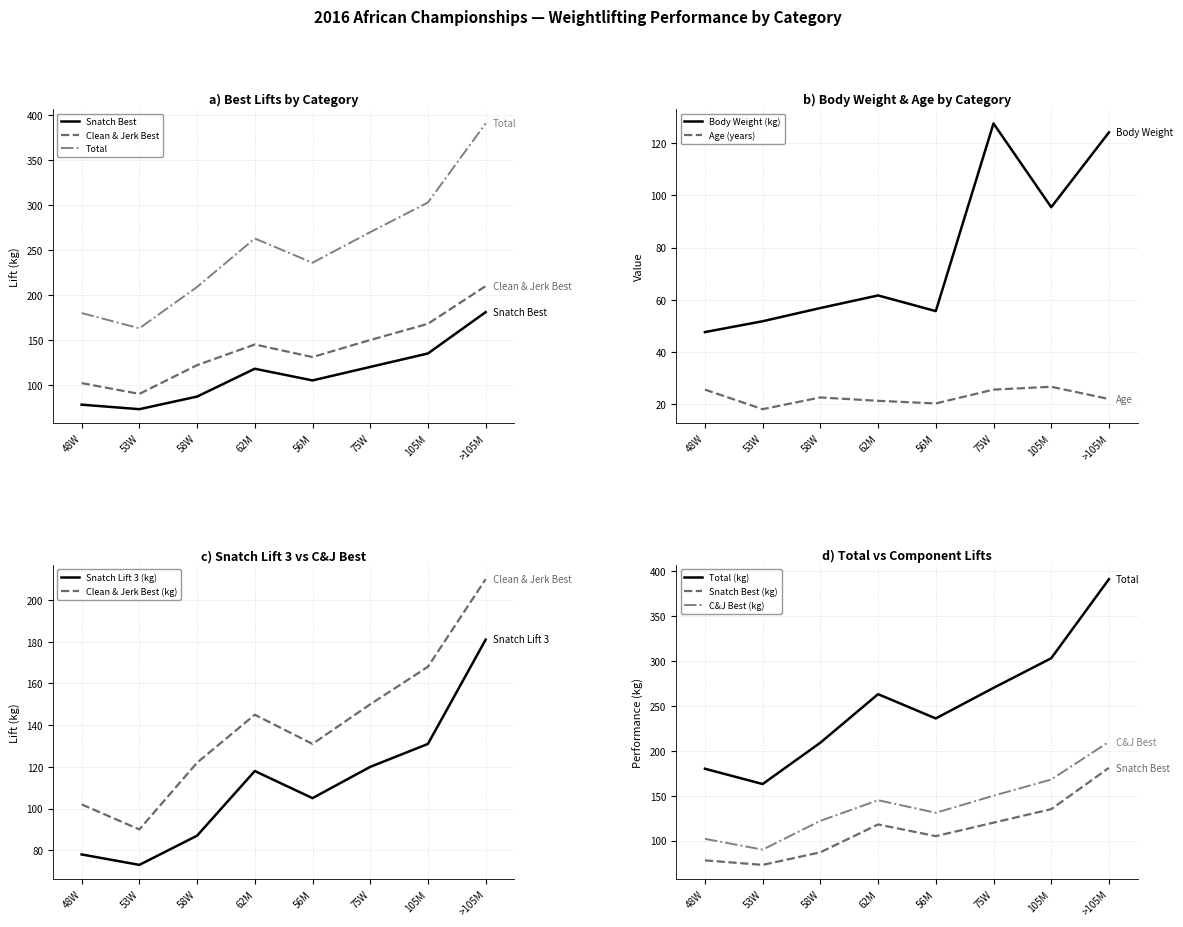

What is the minimum value for cleanjerk_best?

90.0